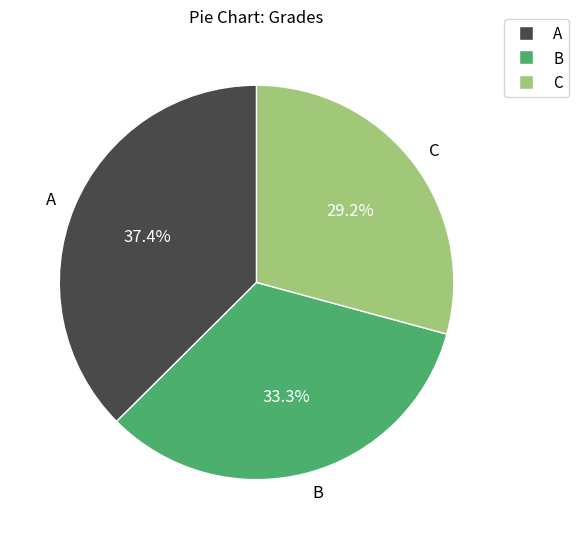

Is it true that B is 44% of the pie?

False